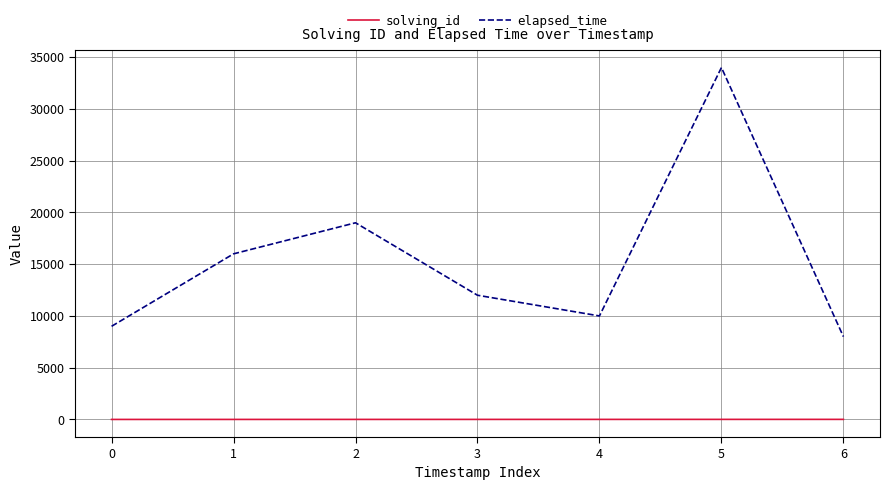

Rank the categories by elapsed_time value from highest to lowest.

5, 2, 1, 3, 4, 0, 6